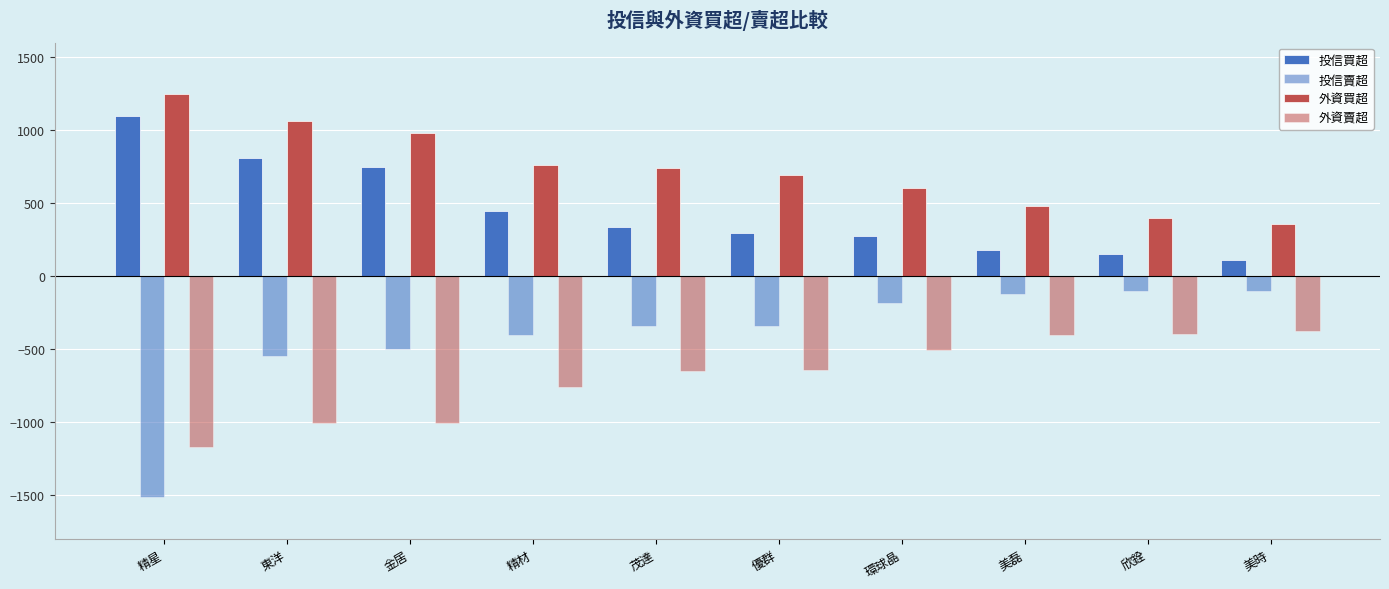

True or false: 外資賣超 has a value of -650 at 茂達.

True